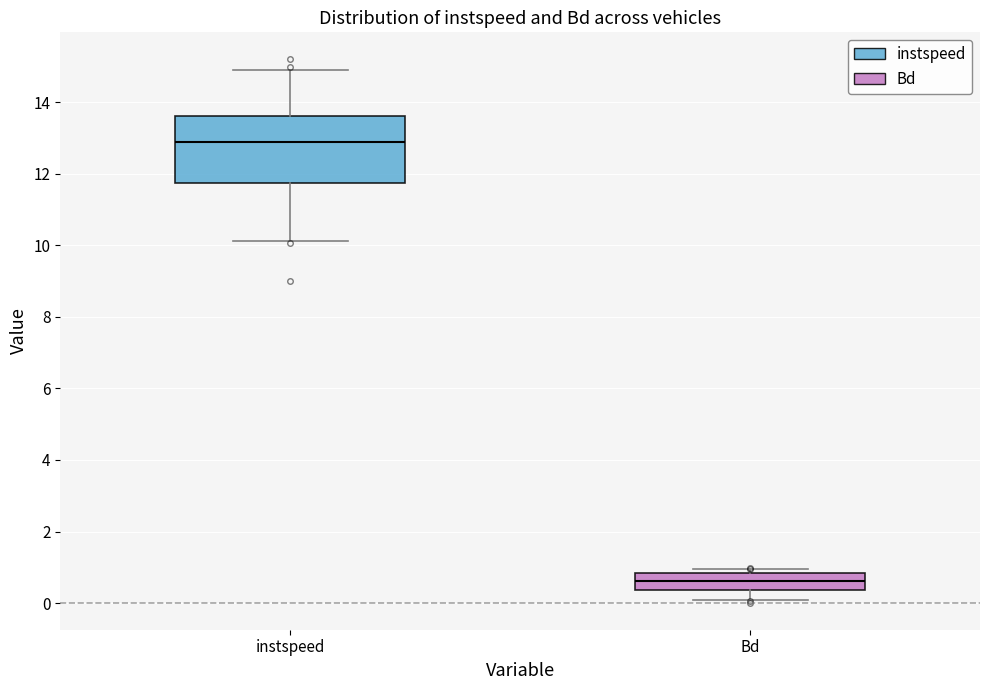

Where does the upper whisker of the box for instspeed end on the y-axis? The values are not printed on the chart, so give them approximately, as read against the axis.

15.0